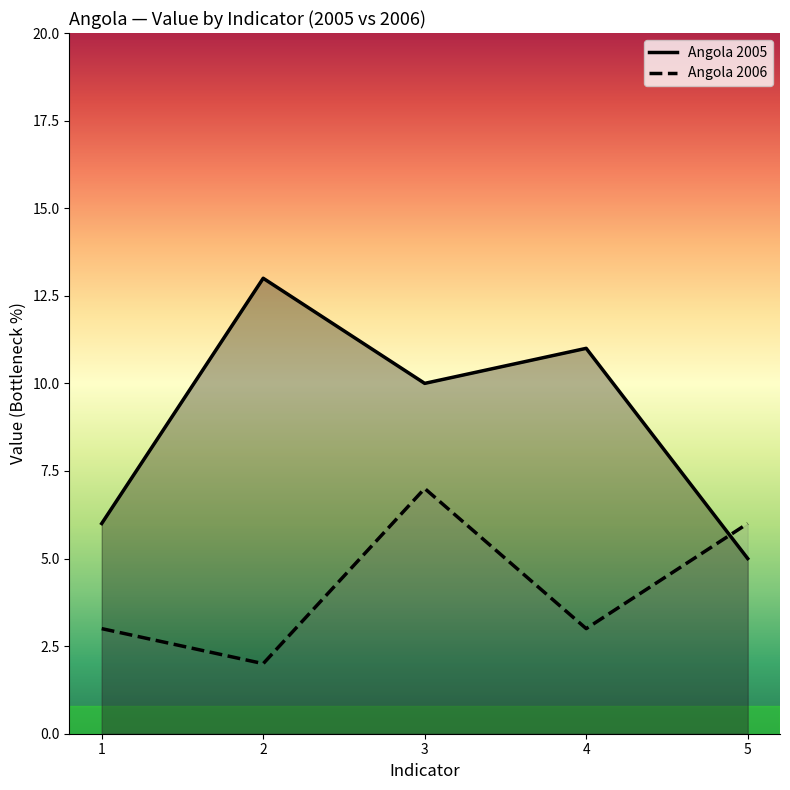

At which category does Angola 2006 reach its first local valley?

2